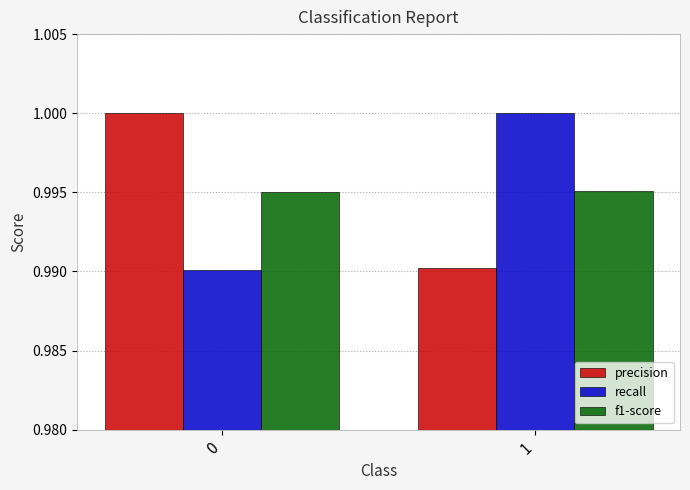

Is the value of precision at 0 greater than the value of f1-score at 1?

Yes